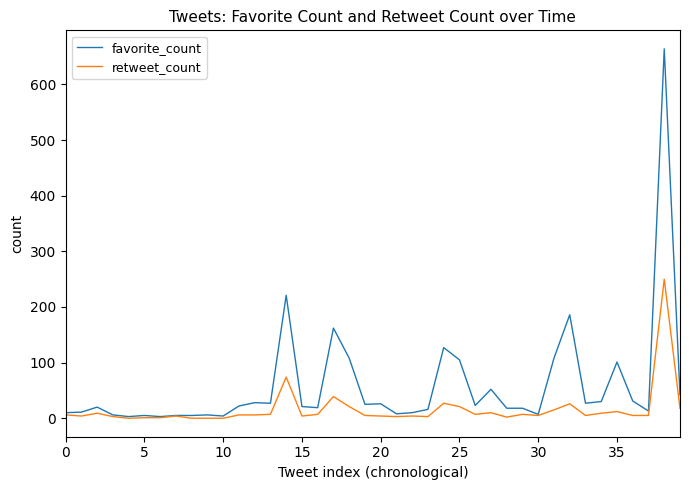

Which series has the largest total across all categories?

favorite_count